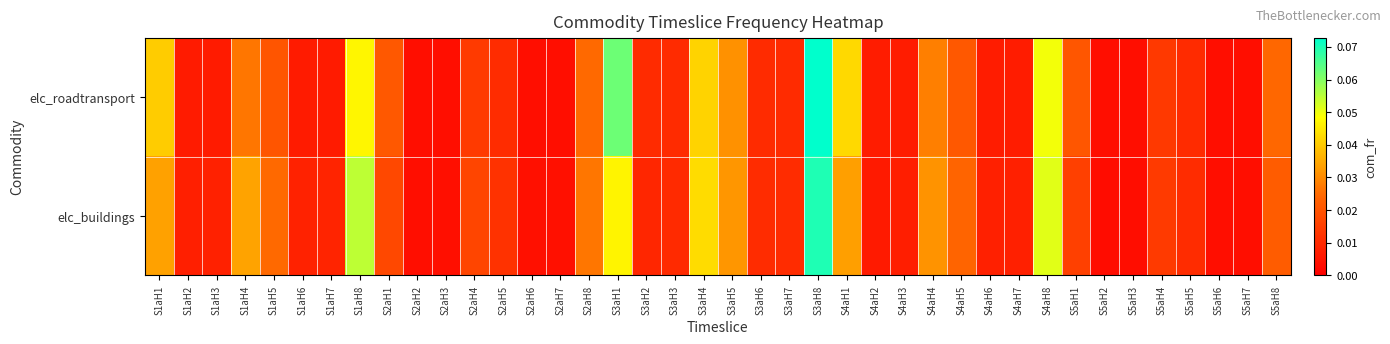

Reading left to right, transcribe all the data shown in this chart.

elc_roadtransport: S1aH1=0.0	S1aH2=0.0	S1aH3=0.0	S1aH4=0.0	S1aH5=0.0	S1aH6=0.0	S1aH7=0.0	S1aH8=0.0	S2aH1=0.0	S2aH2=0.0	S2aH3=0.0	S2aH4=0.0	S2aH5=0.0	S2aH6=0.0	S2aH7=0.0	S2aH8=0.0	S3aH1=0.1	S3aH2=0.0	S3aH3=0.0	S3aH4=0.0	S3aH5=0.0	S3aH6=0.0	S3aH7=0.0	S3aH8=0.1	S4aH1=0.0	S4aH2=0.0	S4aH3=0.0	S4aH4=0.0	S4aH5=0.0	S4aH6=0.0	S4aH7=0.0	S4aH8=0.0	S5aH1=0.0	S5aH2=0.0	S5aH3=0.0	S5aH4=0.0	S5aH5=0.0	S5aH6=0.0	S5aH7=0.0	S5aH8=0.0
elc_buildings: S1aH1=0.0	S1aH2=0.0	S1aH3=0.0	S1aH4=0.0	S1aH5=0.0	S1aH6=0.0	S1aH7=0.0	S1aH8=0.1	S2aH1=0.0	S2aH2=0.0	S2aH3=0.0	S2aH4=0.0	S2aH5=0.0	S2aH6=0.0	S2aH7=0.0	S2aH8=0.0	S3aH1=0.0	S3aH2=0.0	S3aH3=0.0	S3aH4=0.0	S3aH5=0.0	S3aH6=0.0	S3aH7=0.0	S3aH8=0.1	S4aH1=0.0	S4aH2=0.0	S4aH3=0.0	S4aH4=0.0	S4aH5=0.0	S4aH6=0.0	S4aH7=0.0	S4aH8=0.1	S5aH1=0.0	S5aH2=0.0	S5aH3=0.0	S5aH4=0.0	S5aH5=0.0	S5aH6=0.0	S5aH7=0.0	S5aH8=0.0